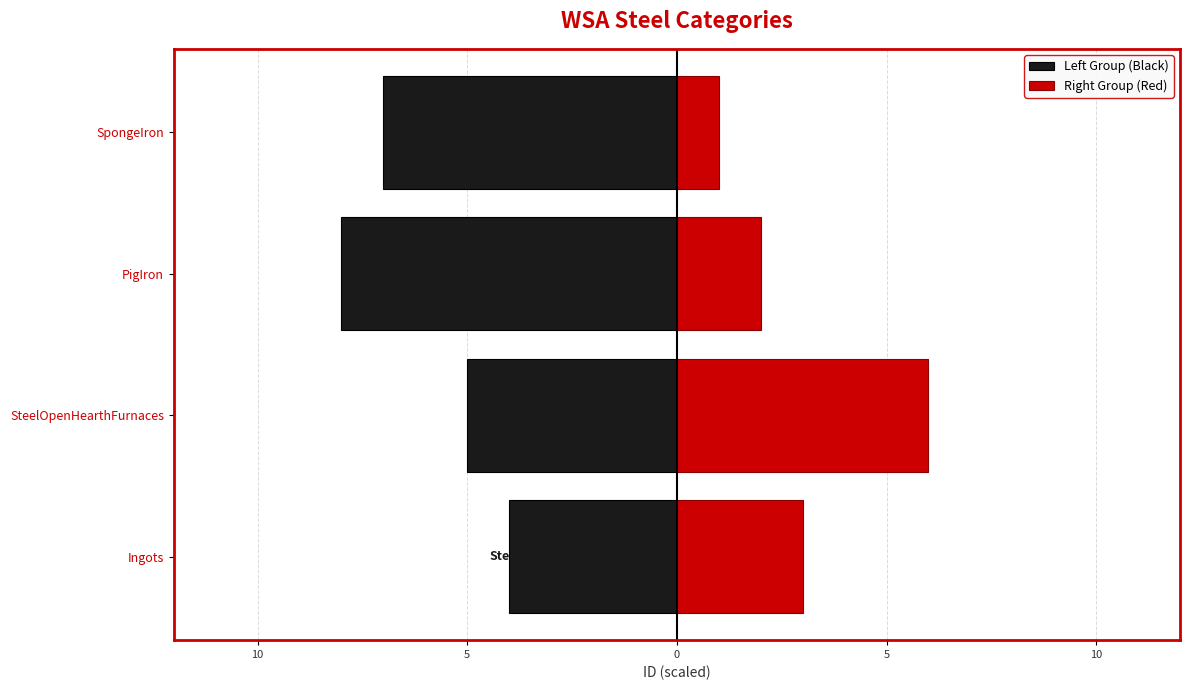

Are the bars horizontal?

Yes